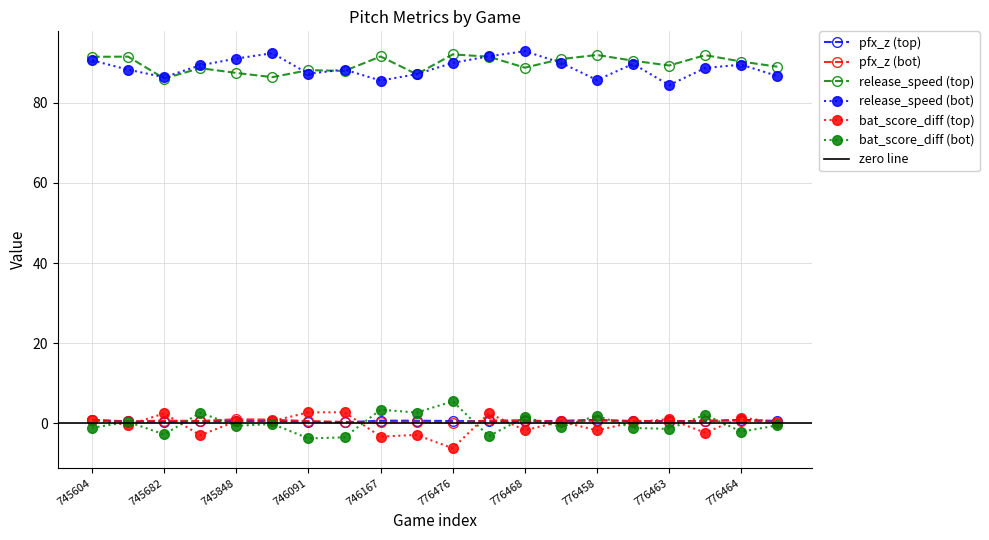

Which has a higher value, 776458 or 746412?

776458